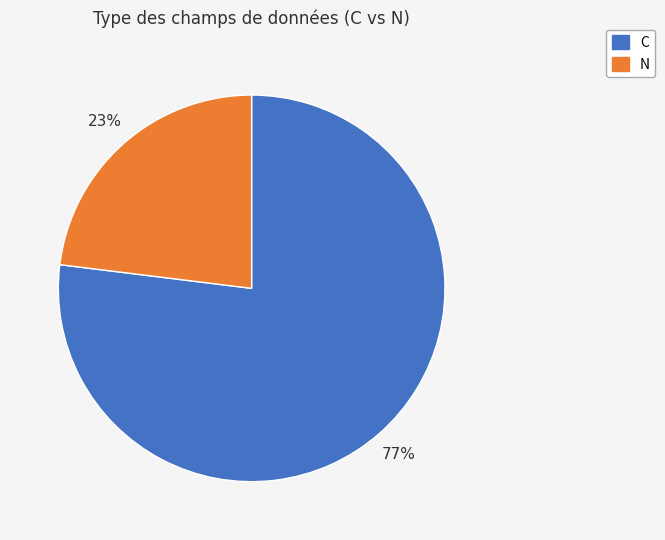

Is there any slice that represents more than half of the pie?

Yes